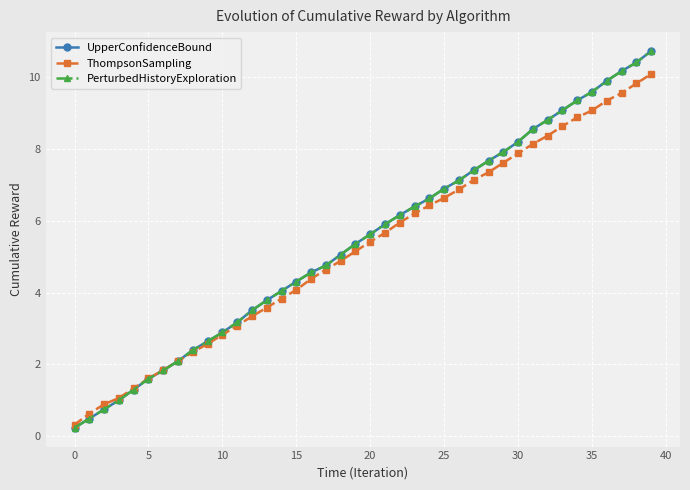

Does the chart have visible grid lines?

Yes